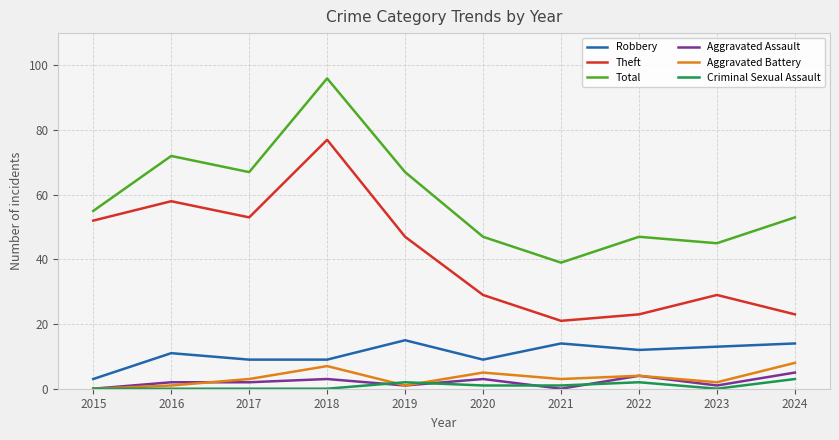

Is it true that Criminal Sexual Assault equals 0 at 2015?

True